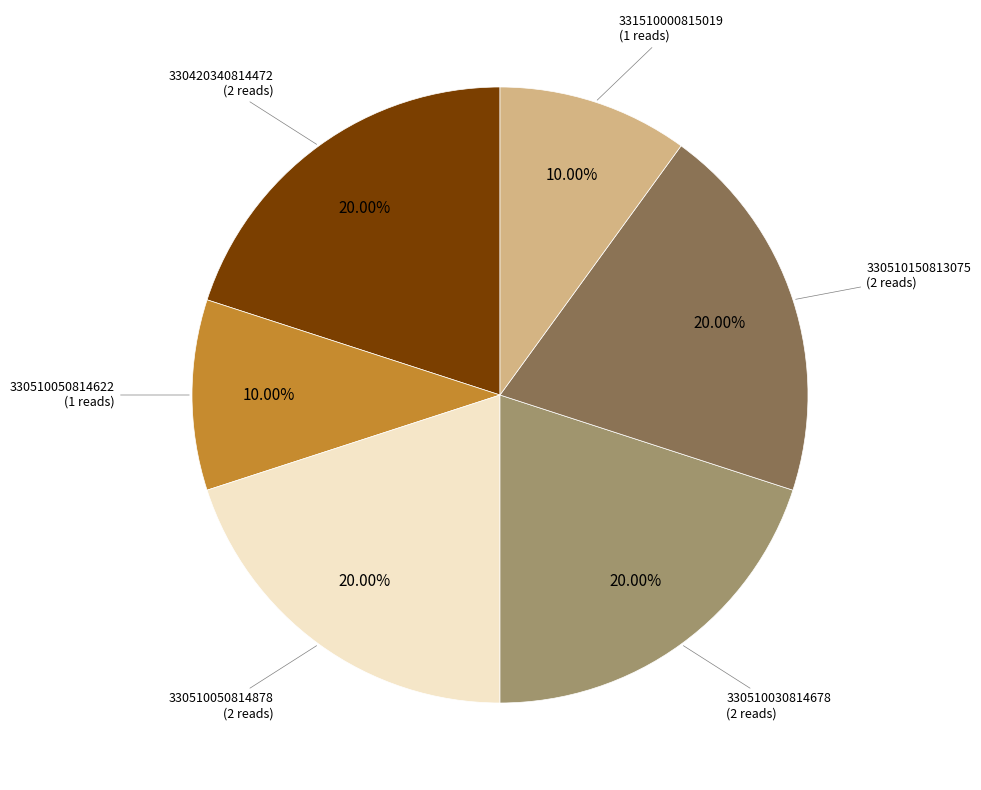

Is there any slice that represents more than half of the pie?

No